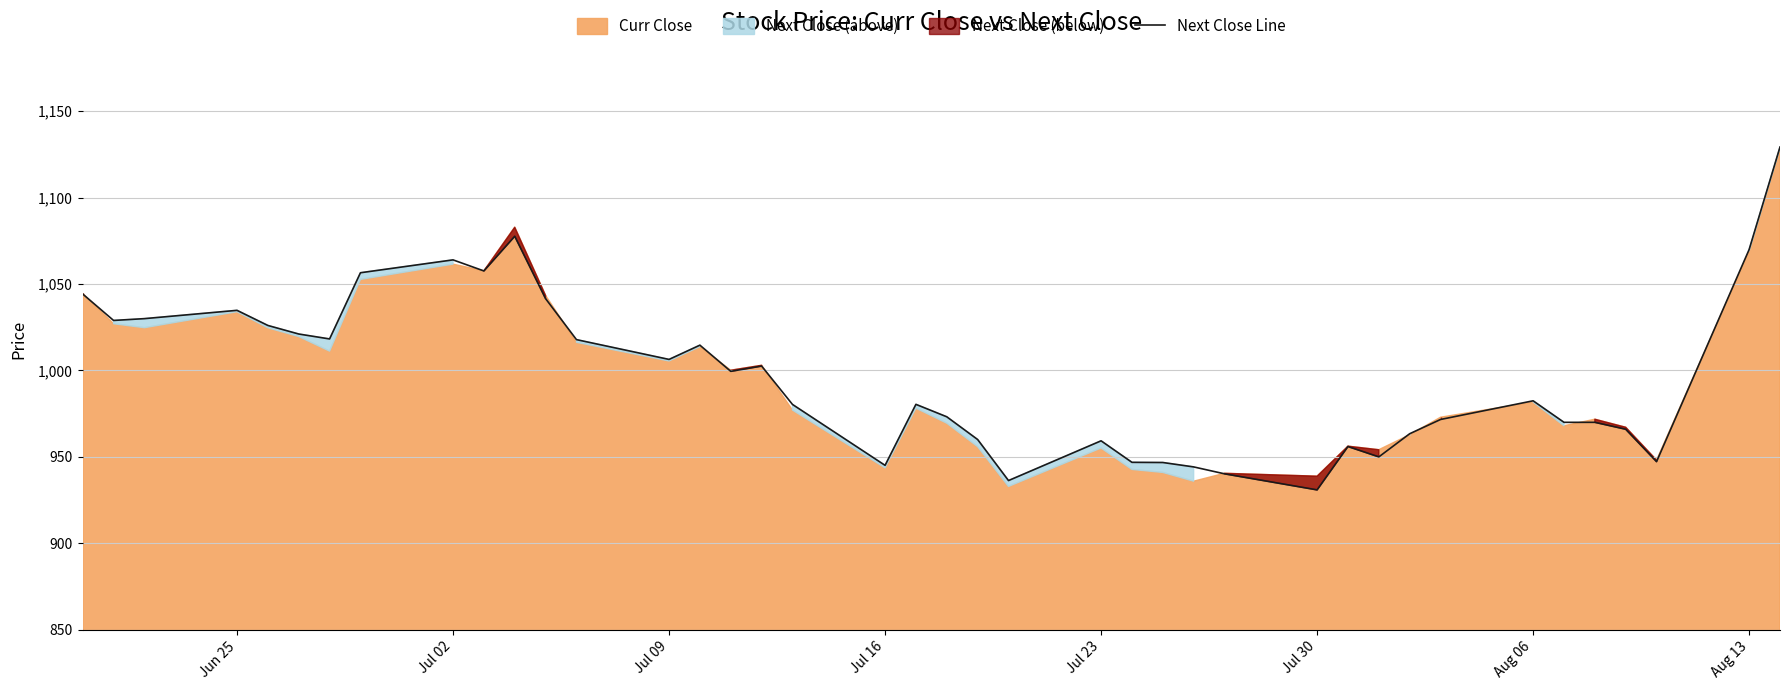

What is the minimum value for Next Close Line?

930.9